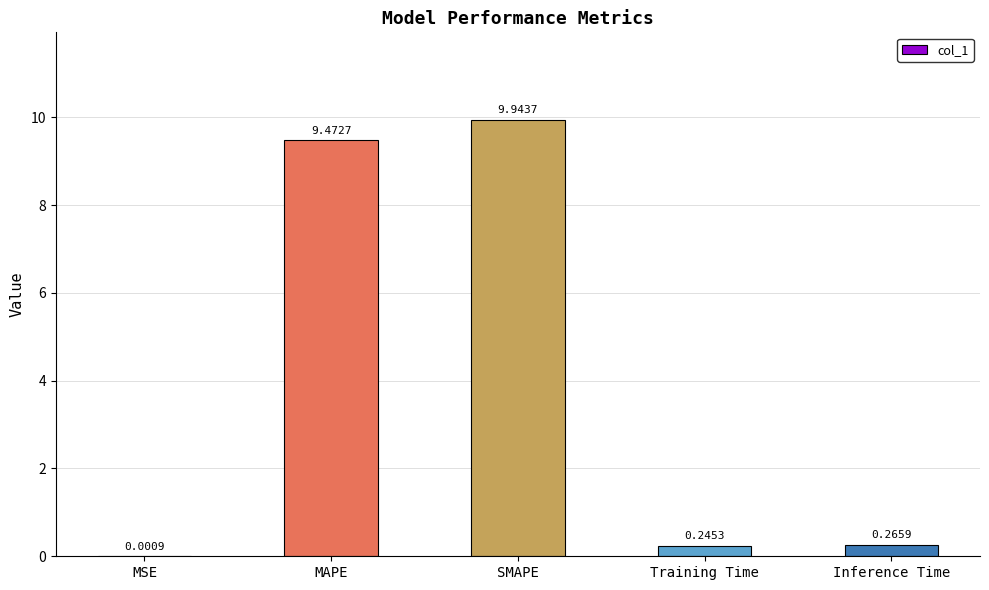

The value at MAPE is 16.2. True or false?

False